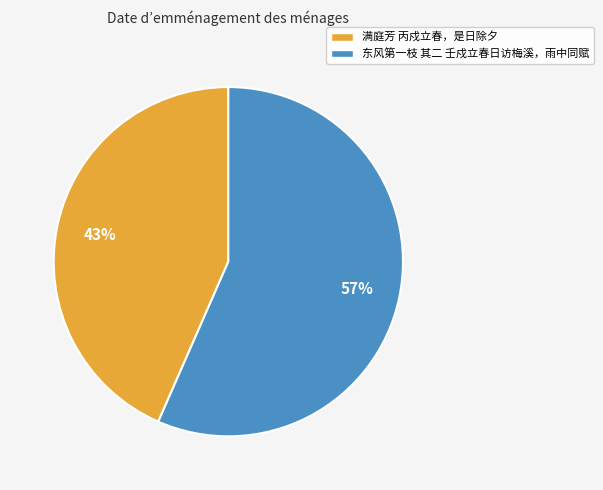

How many slices are in this pie chart?

2